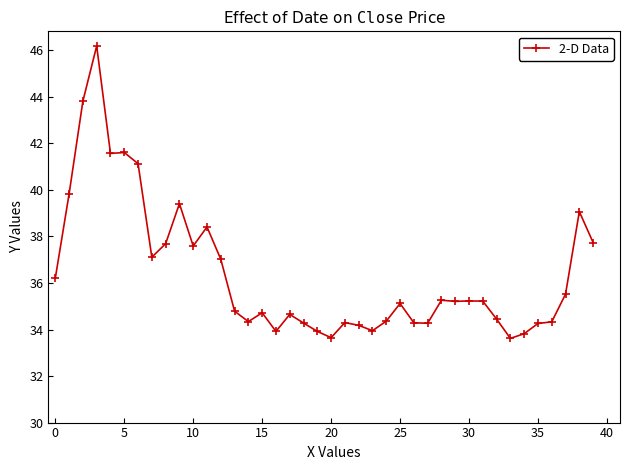

True or false: there are more than 0 points higher than both neighbors.

True